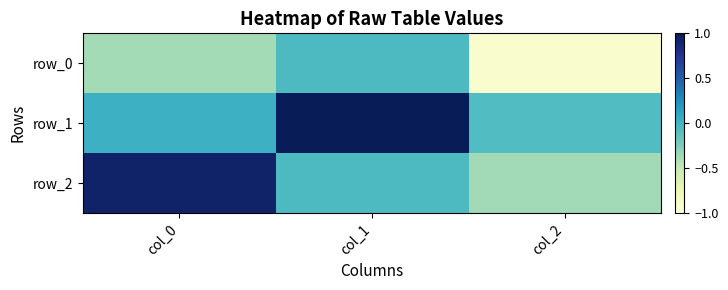

Which has a higher value, col_1 or col_0?

col_1